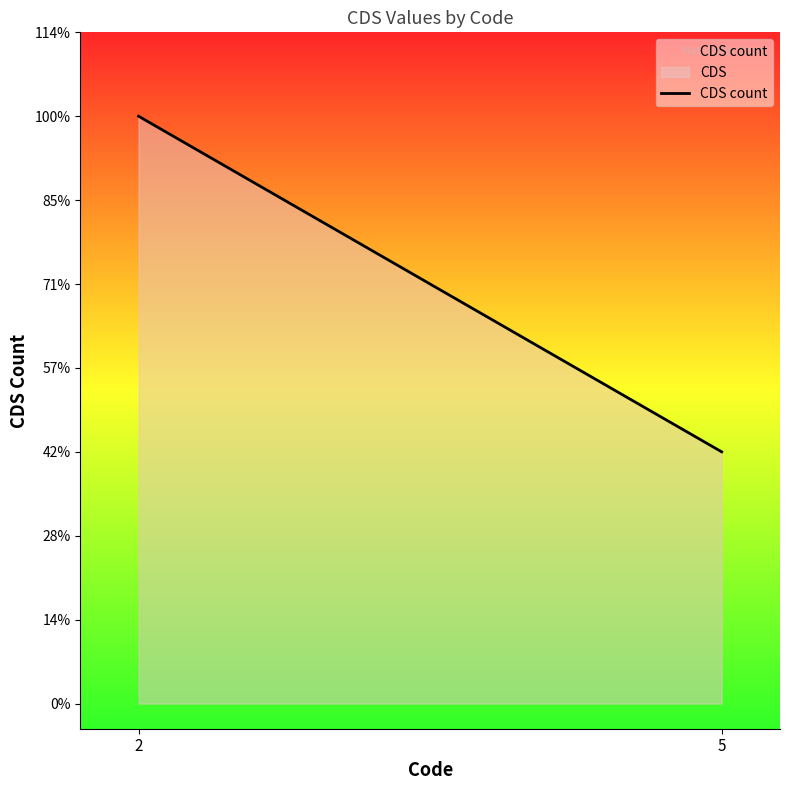

At which label is the value closest to 5?

2